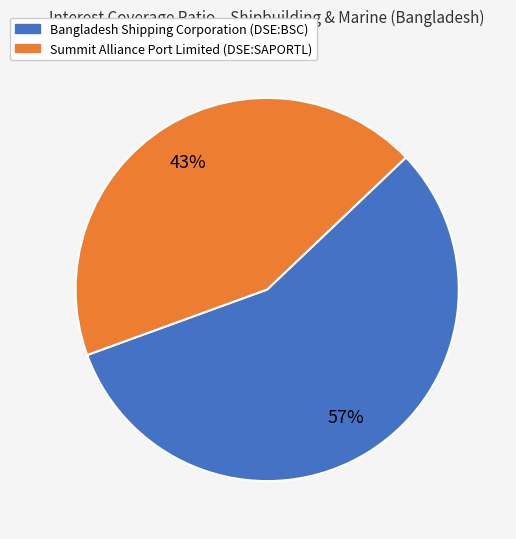

To the nearest percent, what portion does Bangladesh Shipping Corporation (DSE:BSC) represent?

57%